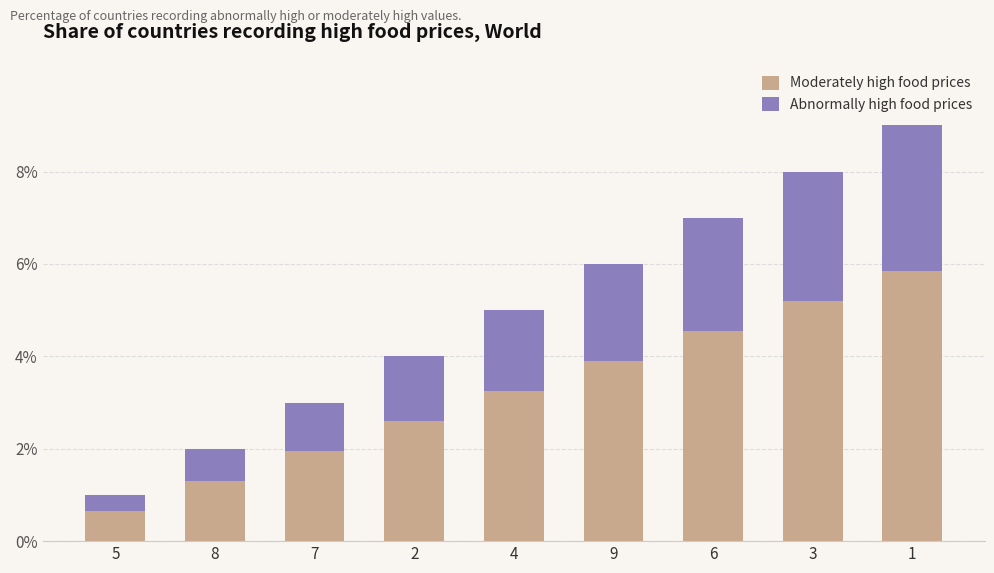

Is it true that Moderately high food prices equals 0.7 at 5?

True